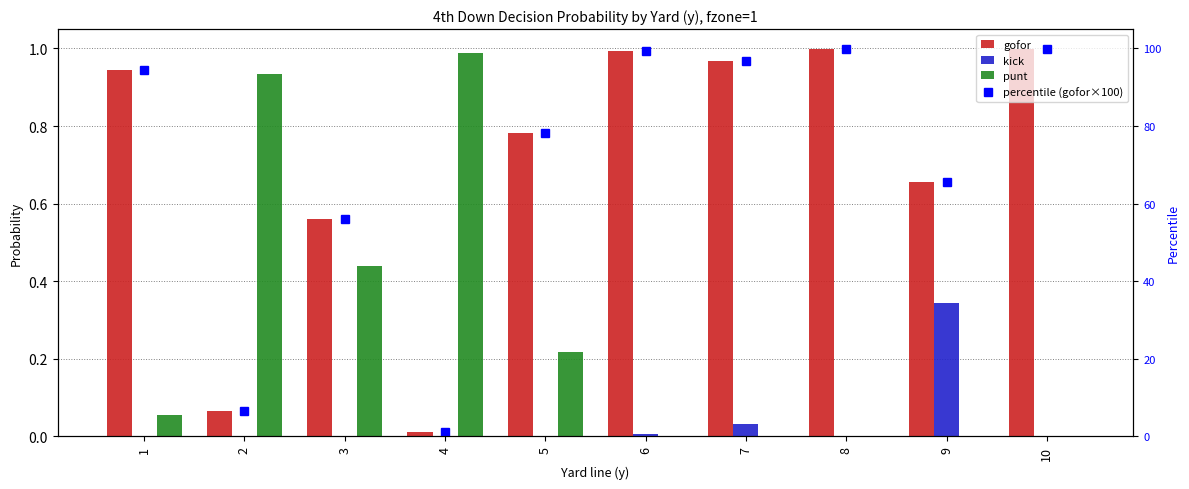

Where is kick nearest to the value 0?

1